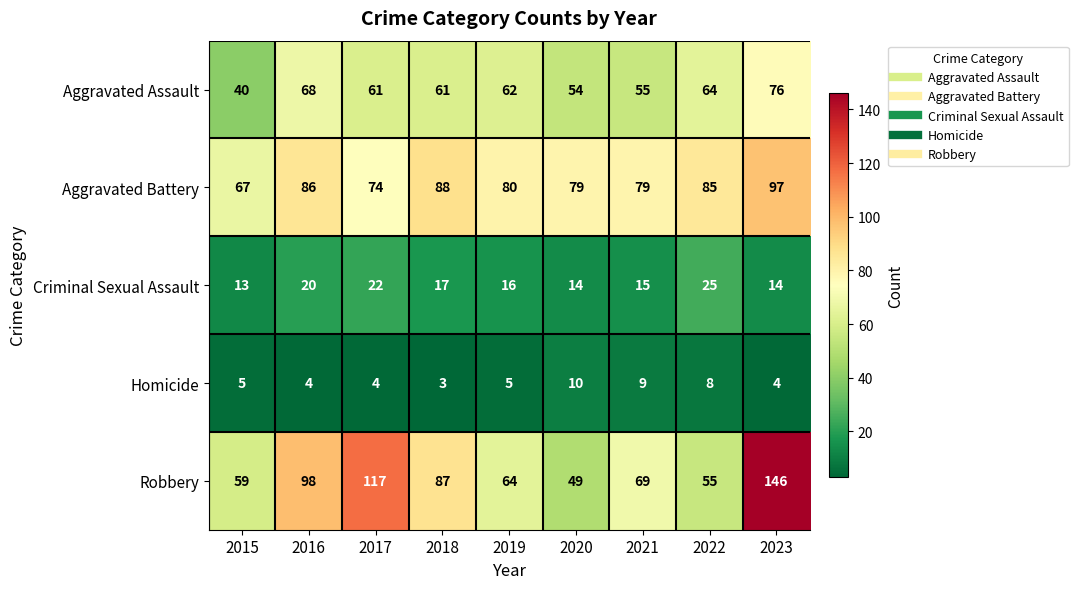

What is the approximate value of Aggravated Battery at 2016, to the nearest 5?

85